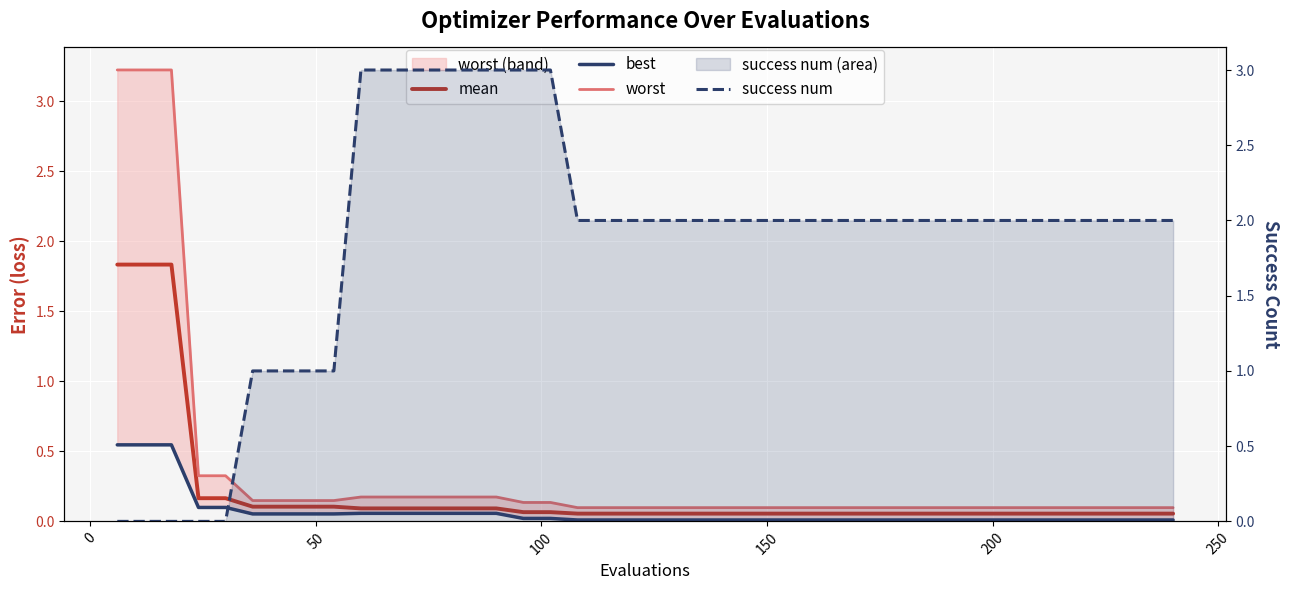

How many categories are shown in the chart?

40